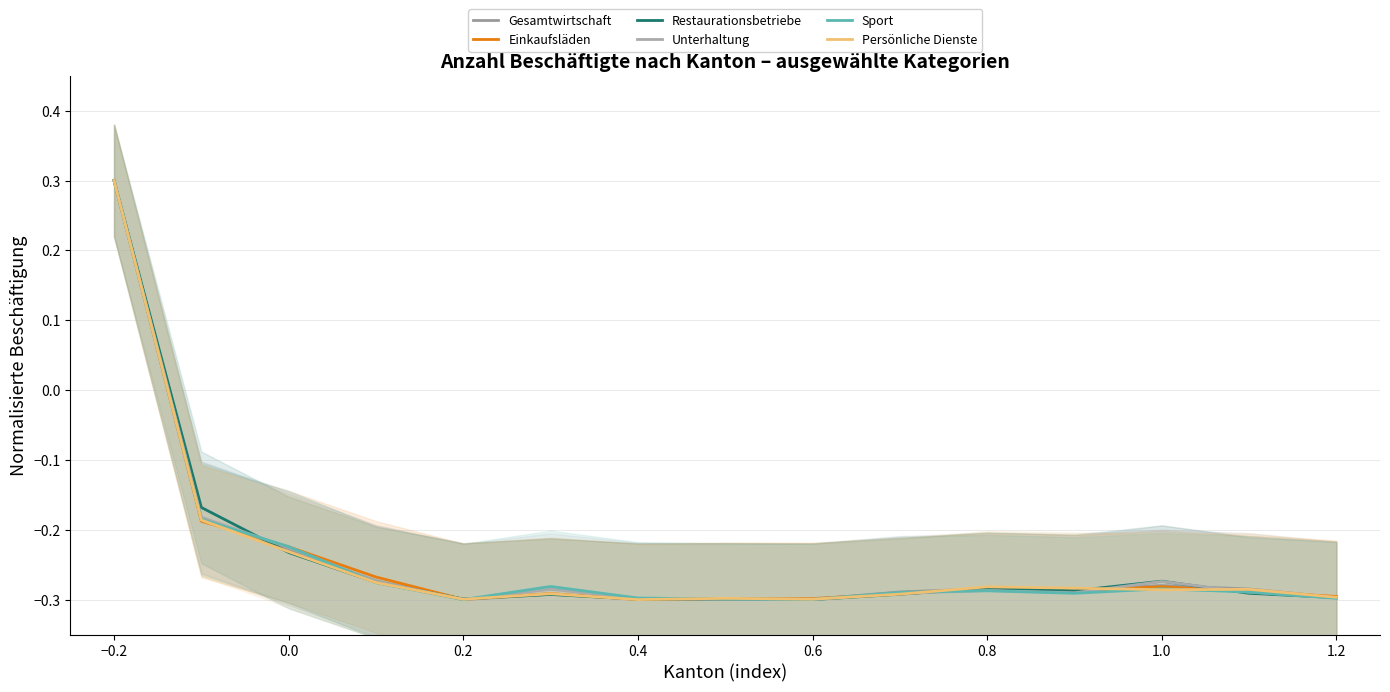

What are all the series names shown in the legend?

Gesamtwirtschaft, Einkaufsläden, Restaurationsbetriebe, Unterhaltung, Sport, Persönliche Dienste